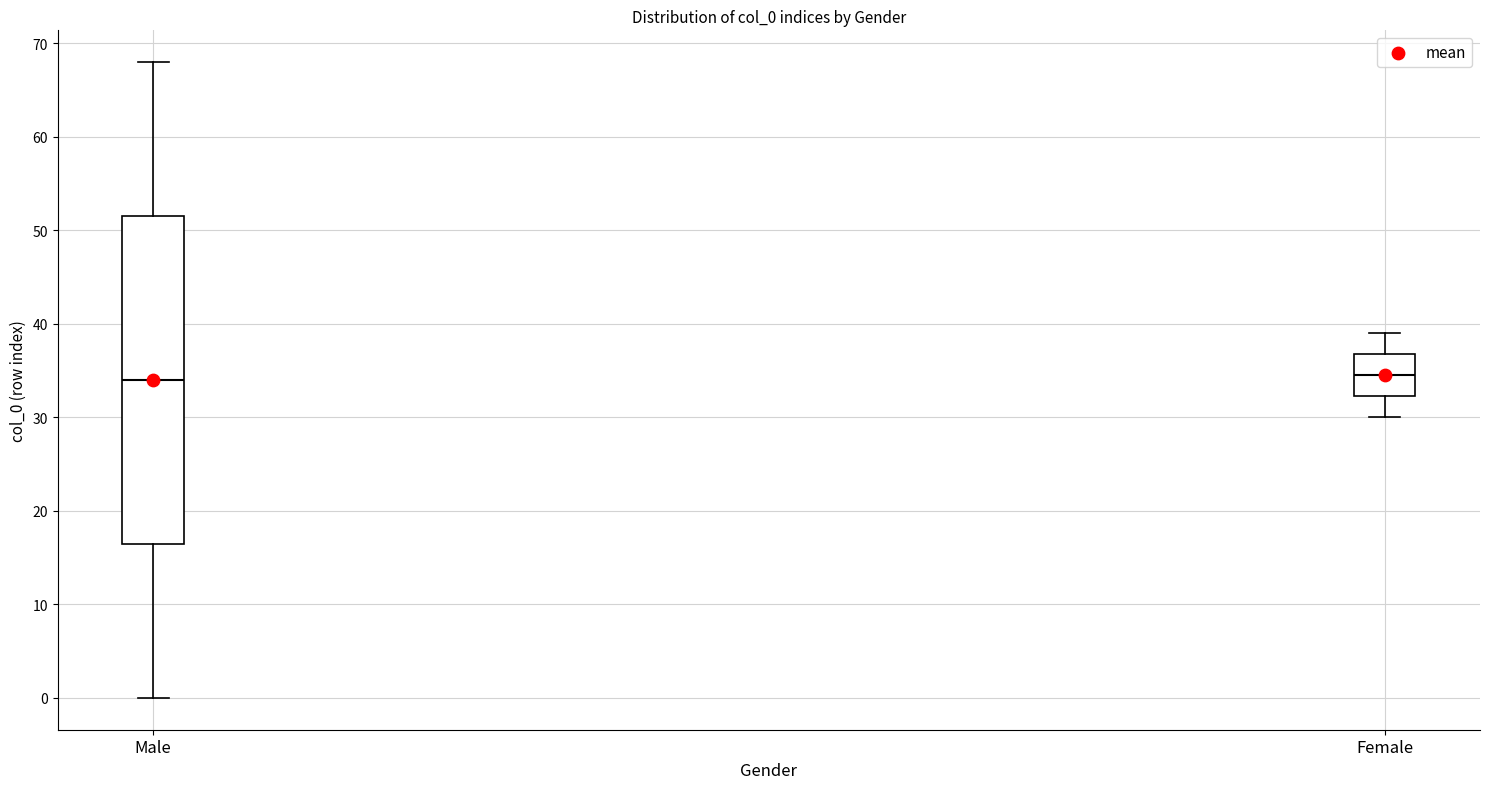

Reading left to right, read every box against the y-axis: the position of its median line, the range the box covers, and the ends of its whiskers. The values are not printed on the chart, so give them approximately, as read against the axis.

Male: median 34, box 17 to 52, whiskers 0 to 68
Female: median 35, box 32 to 37, whiskers 30 to 39